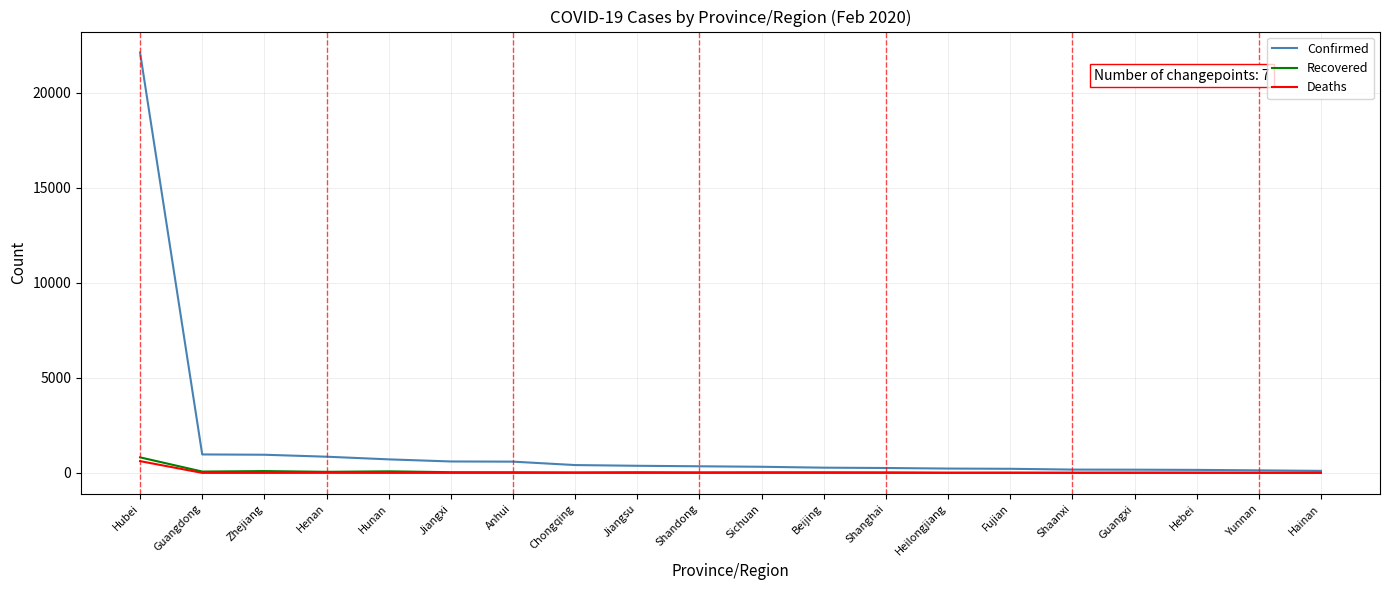

Between Hubei and Guangdong, which series saw the biggest shift?

Confirmed